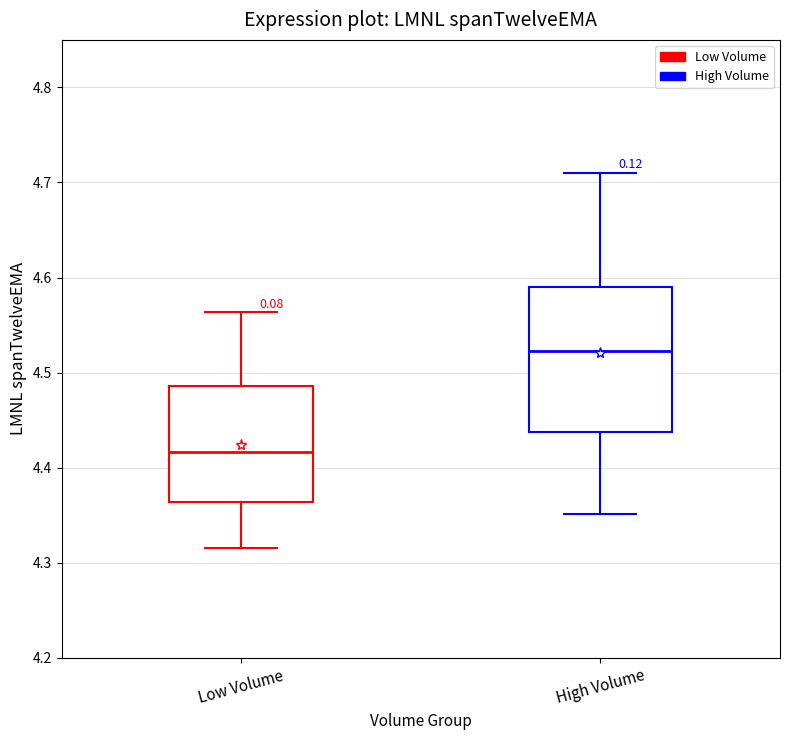

Where is the lower edge of the box for High Volume on the y-axis? The values are not printed on the chart, so give them approximately, as read against the axis.

4.44